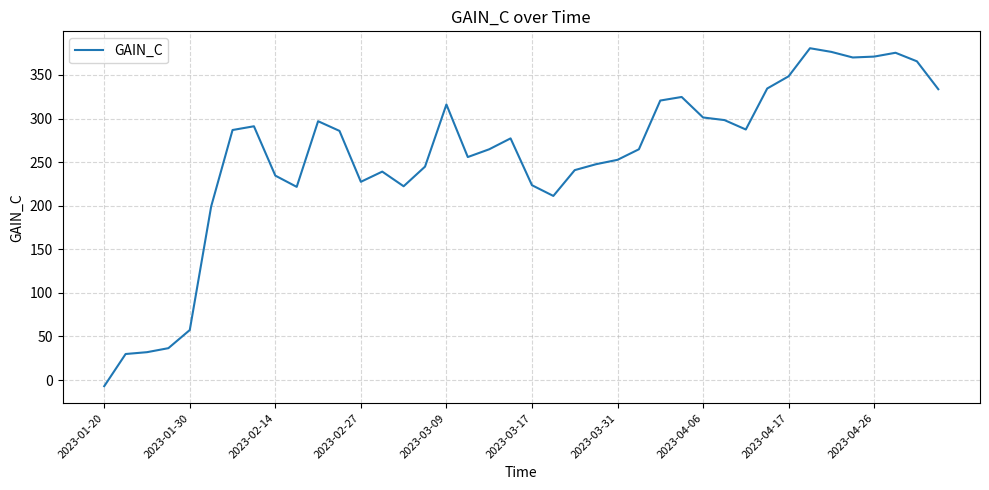

True or false: the data shows -7.0 at 2023-01-20.

True